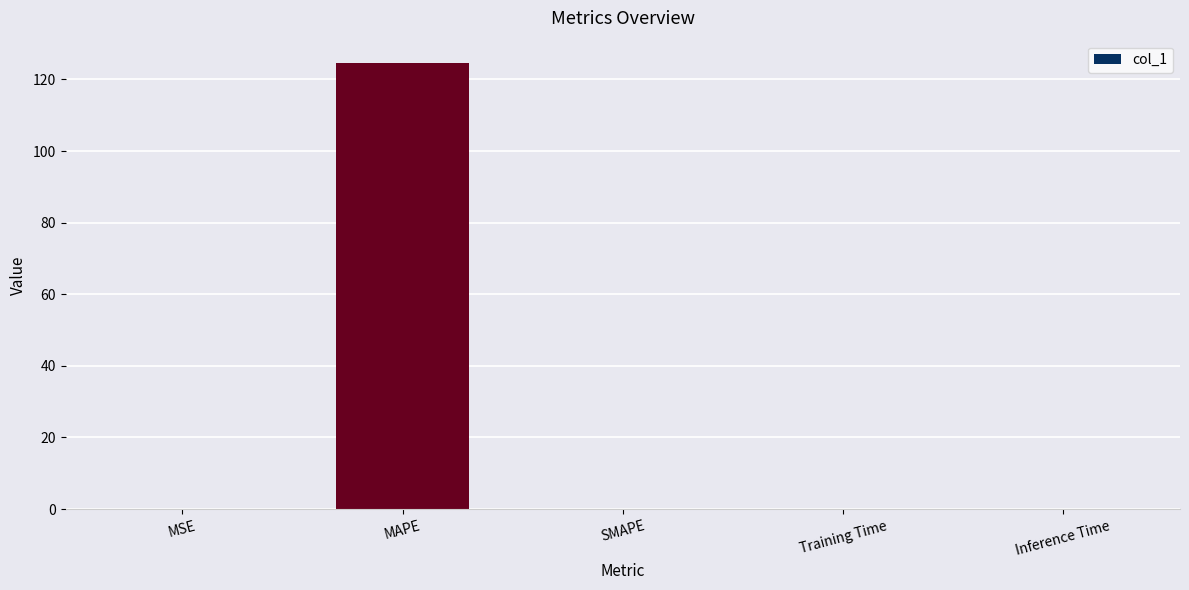

The chart shows a value of 0.0 at SMAPE. True or false?

True